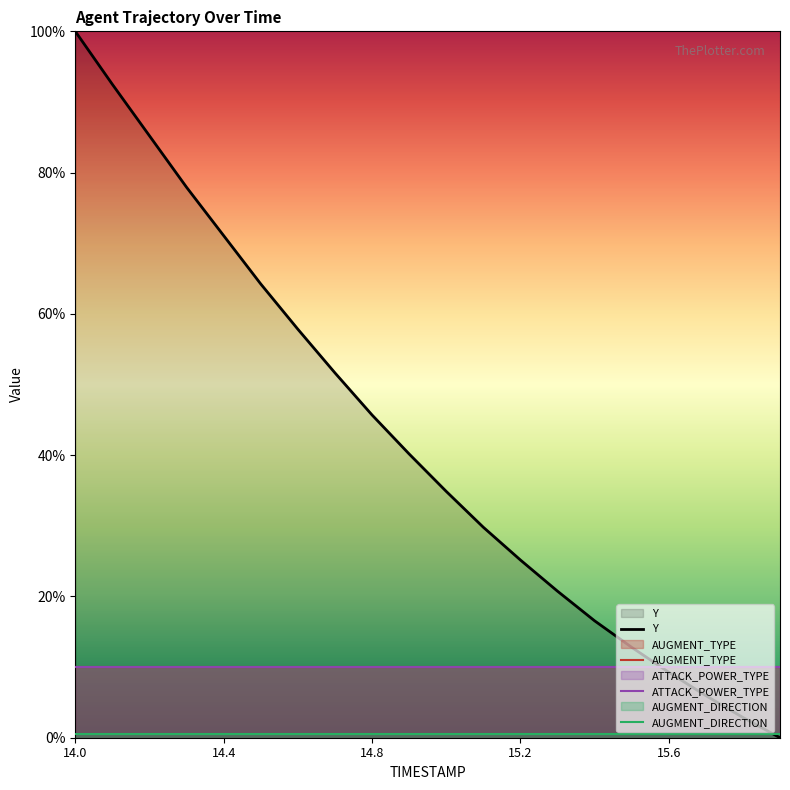

True or false: Y and ATTACK_POWER_TYPE intersect in this chart.

True